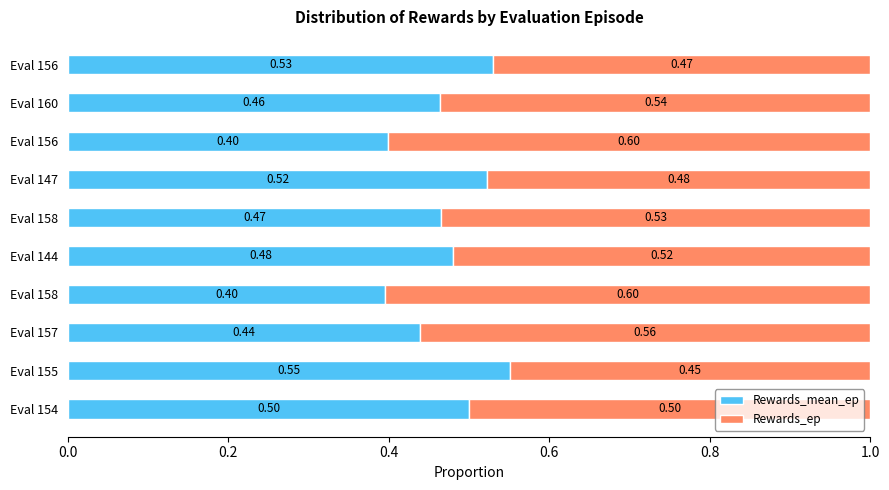

How many categories are shown in the chart?

10